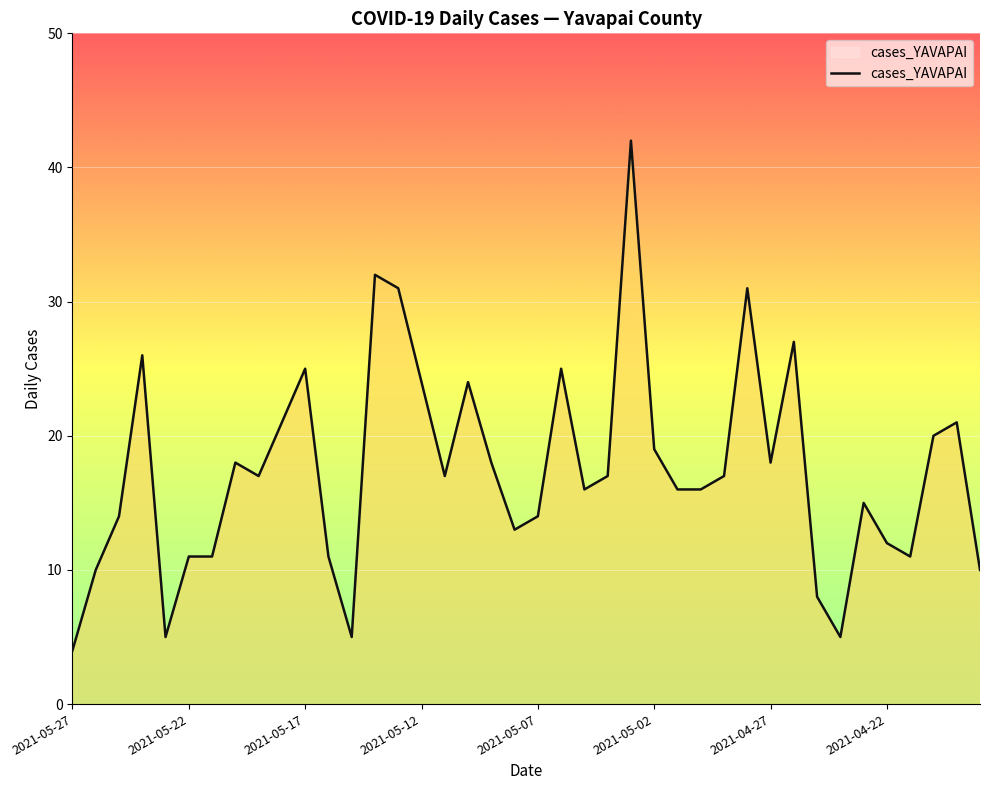

What is the minimum value shown in the chart?

4